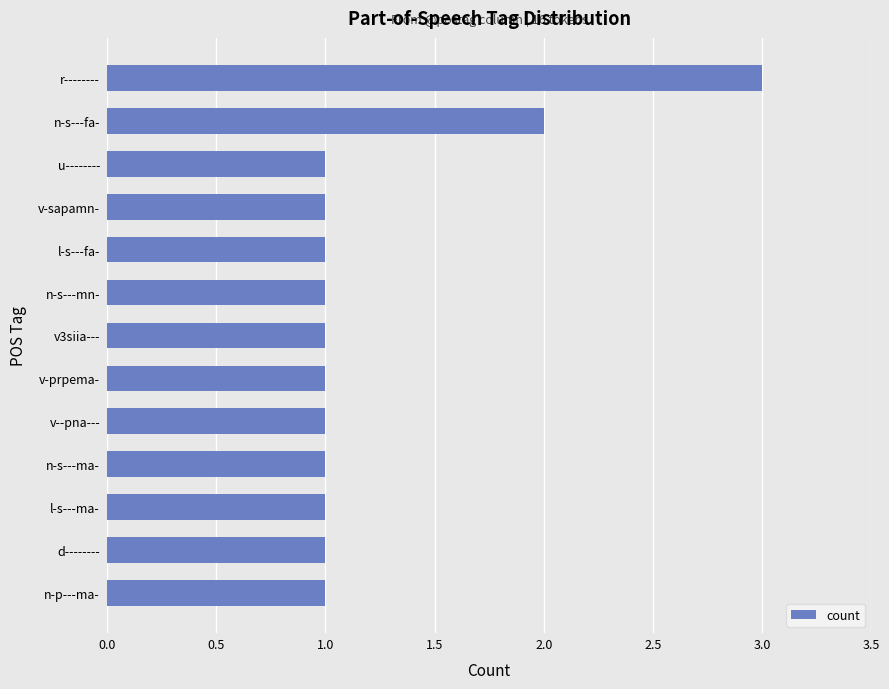

True or false: the data shows 2 at n-s---fa-.

True